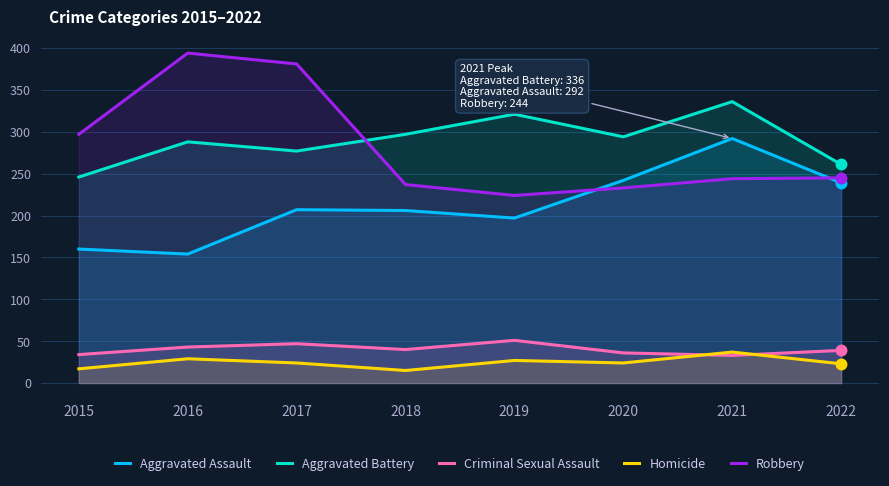

At which category is the sum across all series the highest?

2021